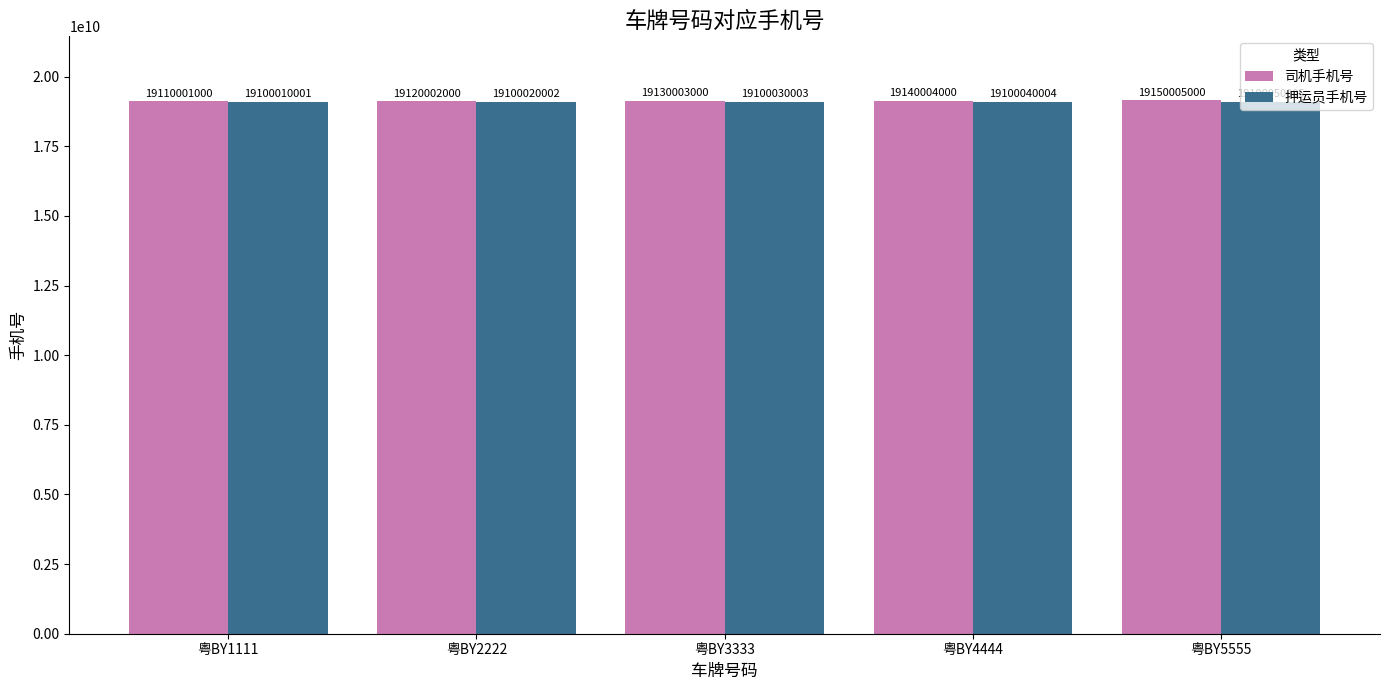

Which series has the largest range (max minus min)?

司机手机号